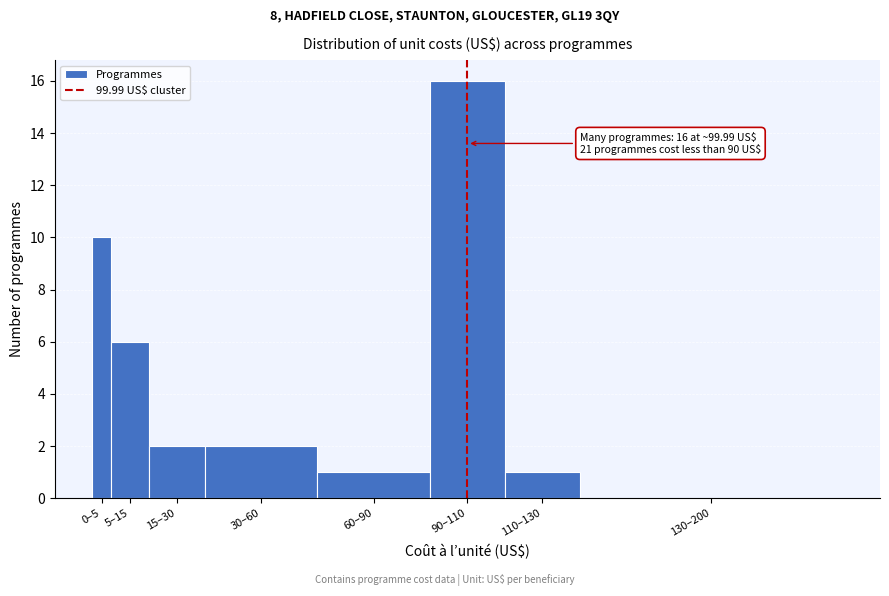

Reading right to left, extract all data points from this chart.

130–200=0	110–130=1	90–110=16	60–90=1	30–60=2	15–30=2	5–15=6	0–5=10